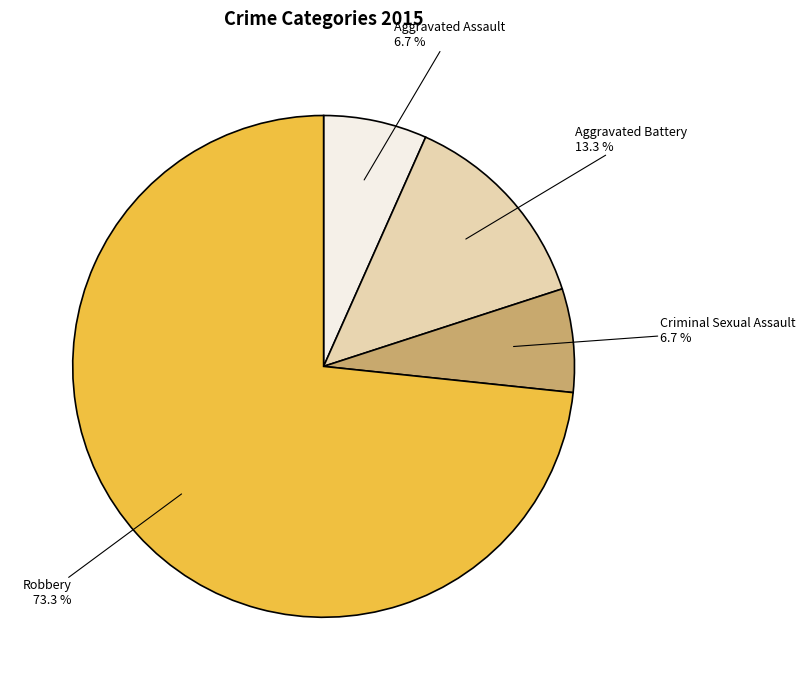

Do Criminal Sexual Assault and Aggravated Assault together represent more than half of the pie?

No